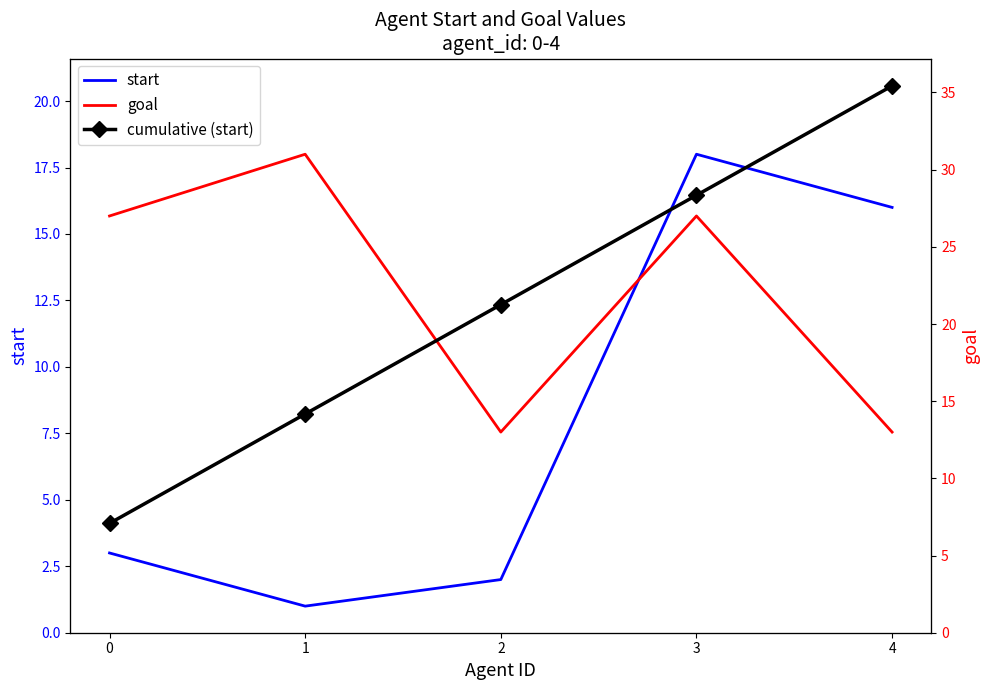

Count the number of categories in the chart.

5